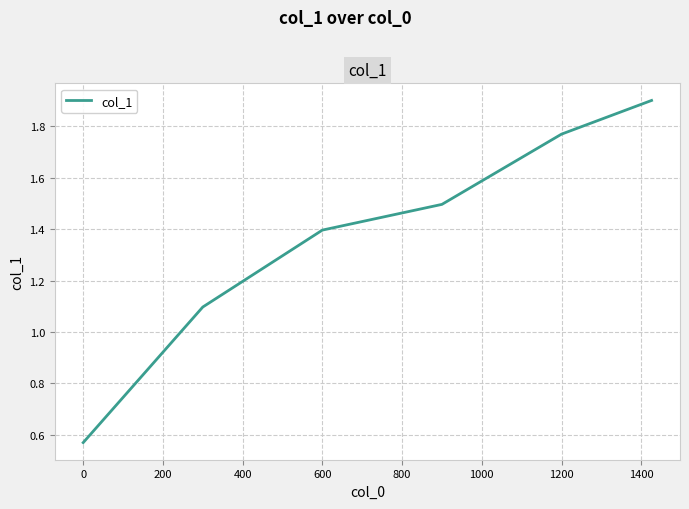

What is the average value?

1.4